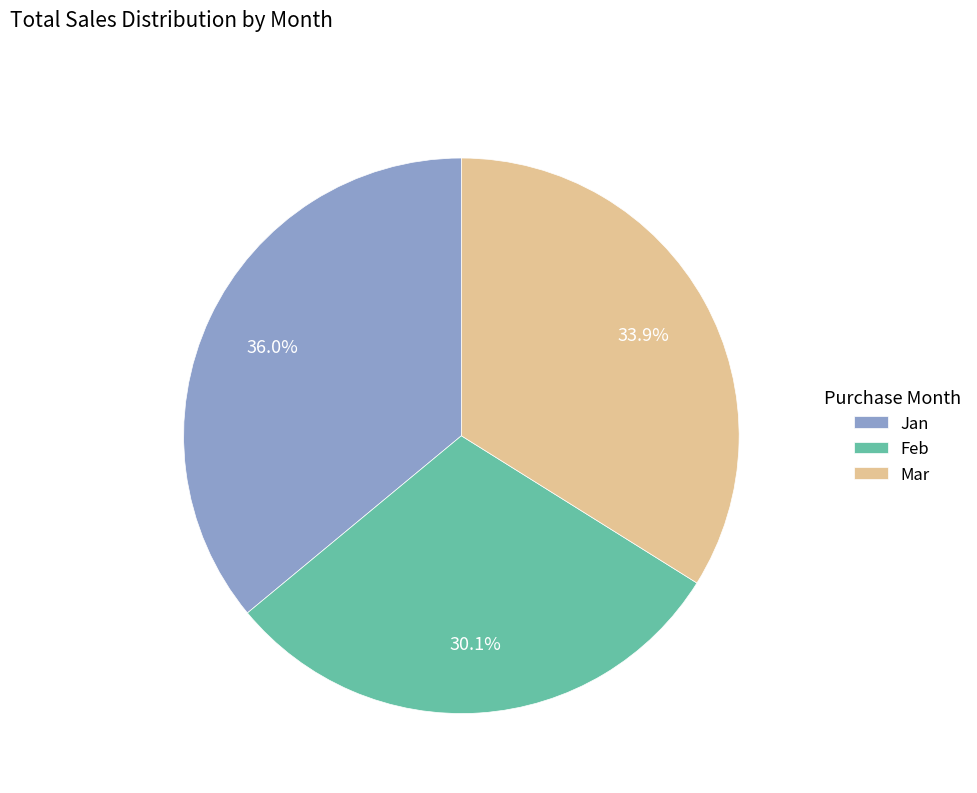

Between Feb and Mar, which is larger?

Mar